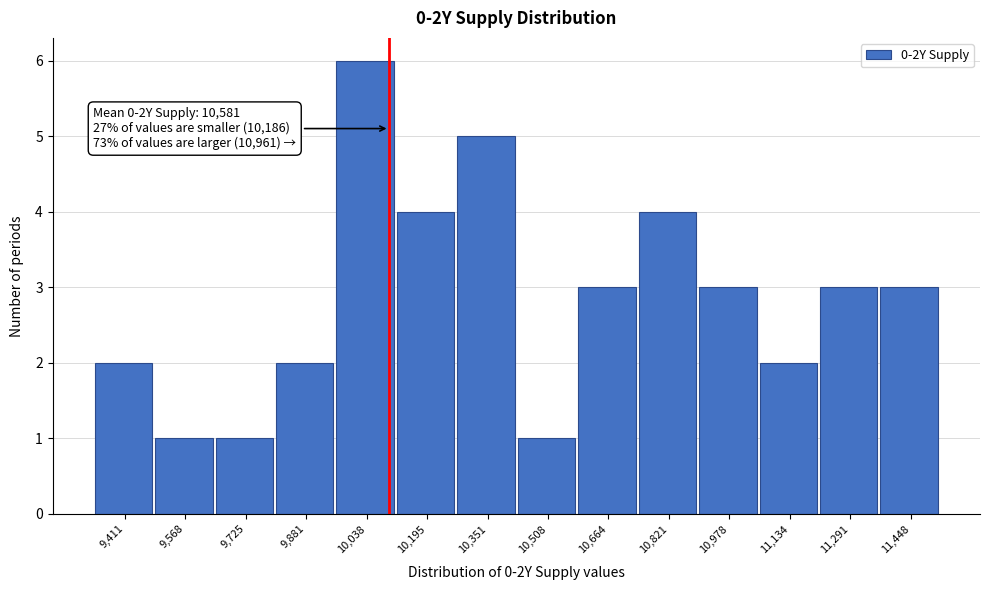

Reading right to left, what are all the values shown in this chart?

11,448=3	11,291=3	11,134=2	10,978=3	10,821=4	10,664=3	10,508=1	10,351=5	10,195=4	10,038=6	9,881=2	9,725=1	9,568=1	9,411=2